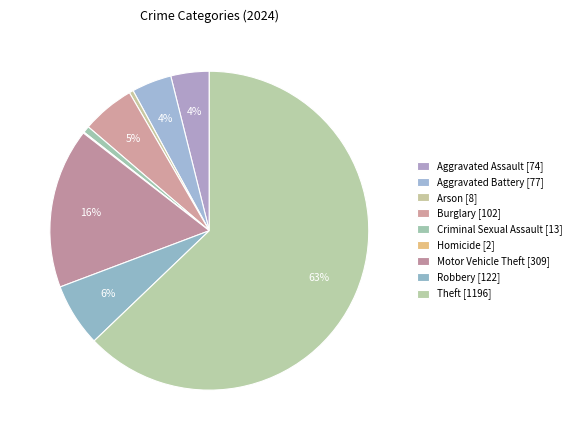

Do Burglary and Aggravated Assault together represent more than half of the pie?

No